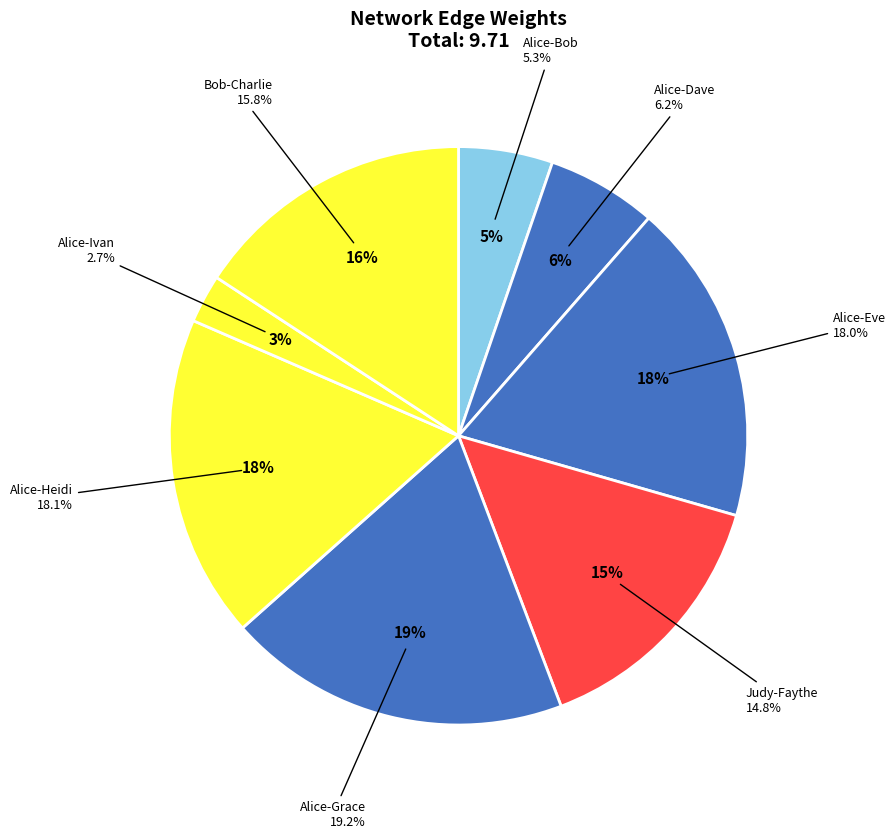

Is it true that Judy-Faythe is 15% of the pie?

True